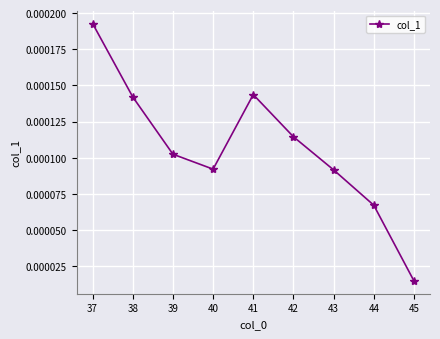

Which category has the highest value across all series?

37